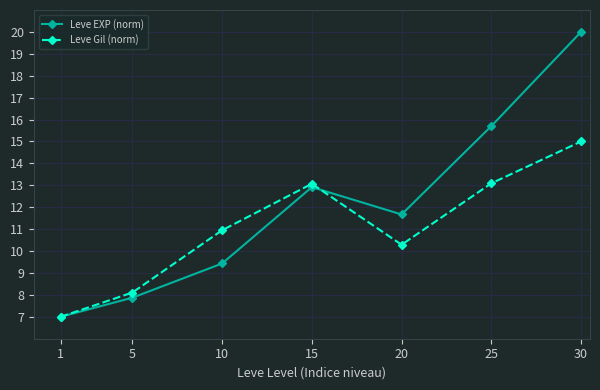

At how many categories does at least one series exceed 9?

5